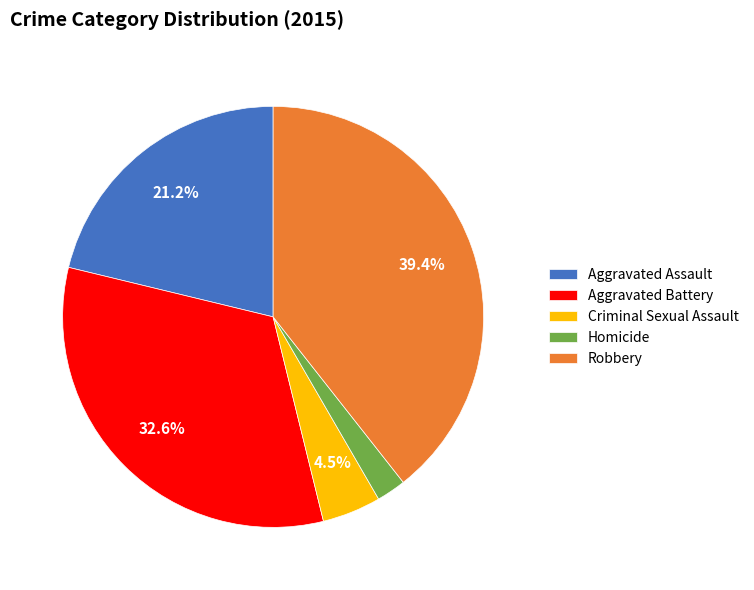

What is the ratio of the value at Homicide to the value at Aggravated Assault?

0.1